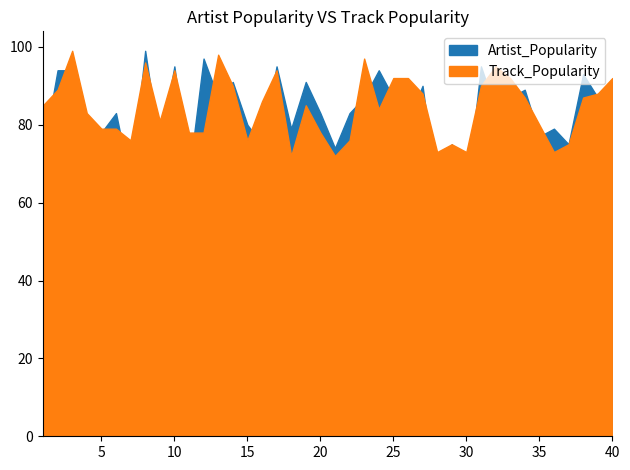

The value of Artist_Popularity at 11 is 13. True or false?

False